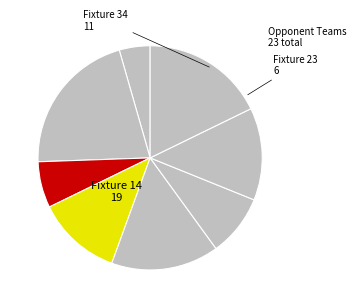

How many segments does this pie chart have?

8